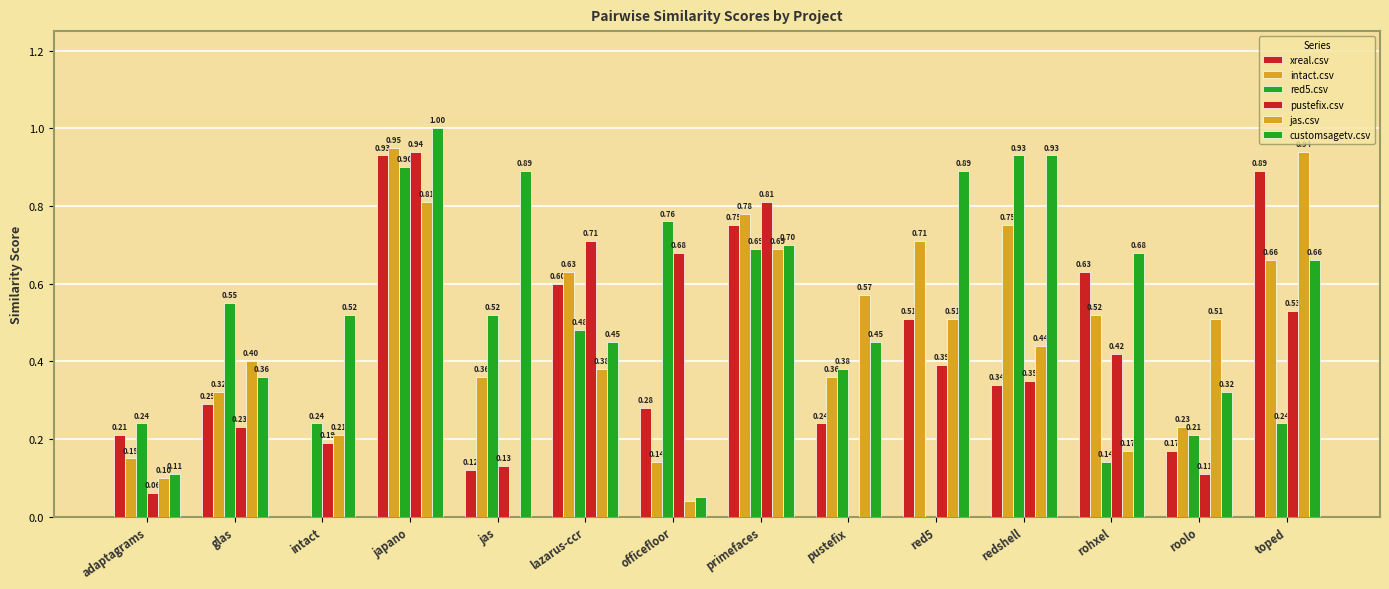

The value of intact.csv at glas is 0.5. True or false?

False